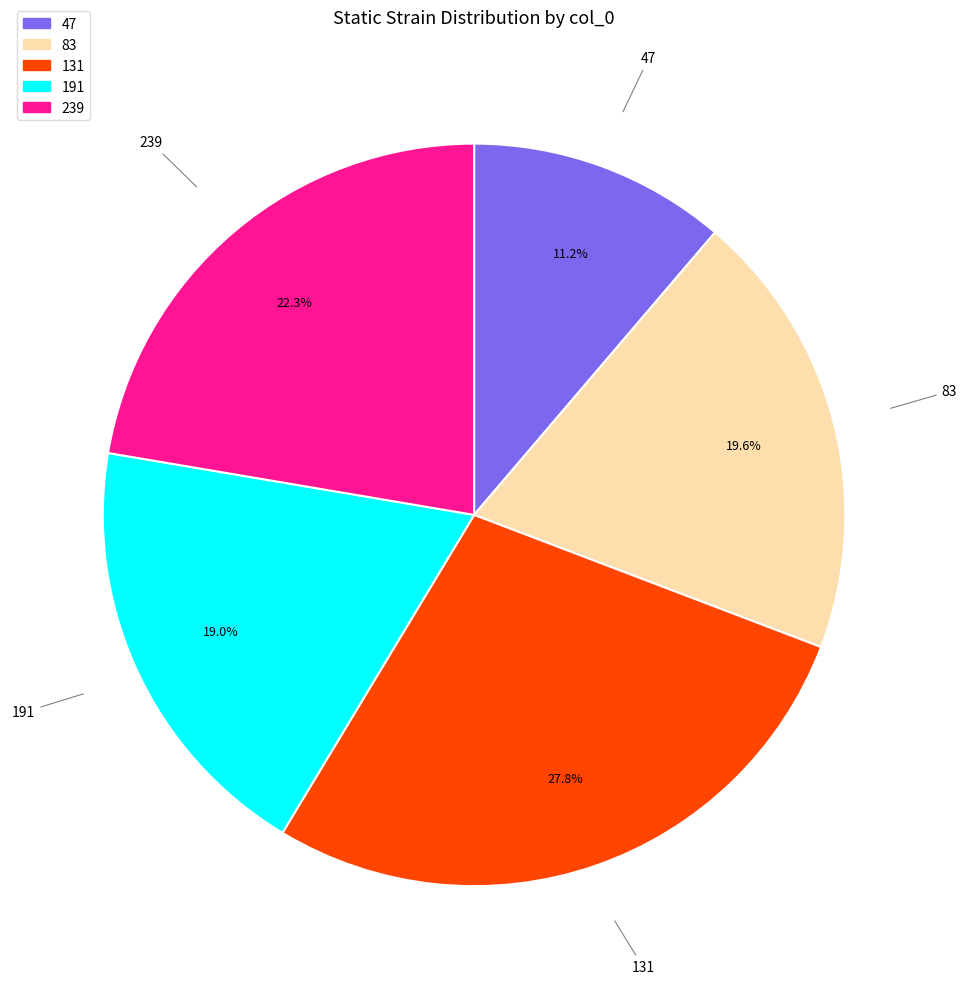

Count the number of slices in the pie.

5